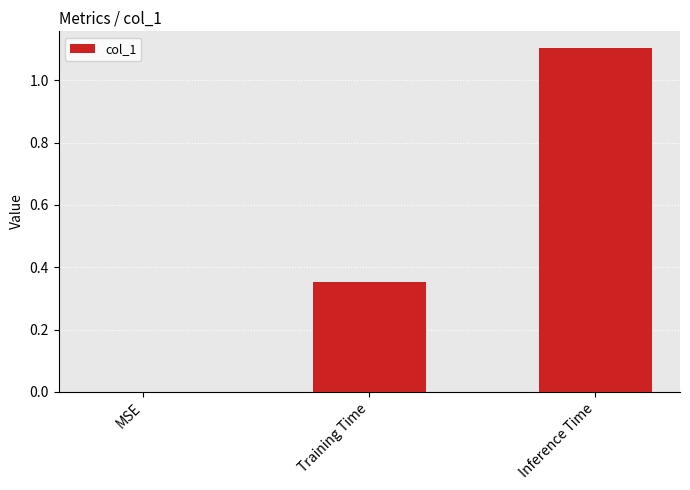

What value does the data have at Inference Time?

1.1